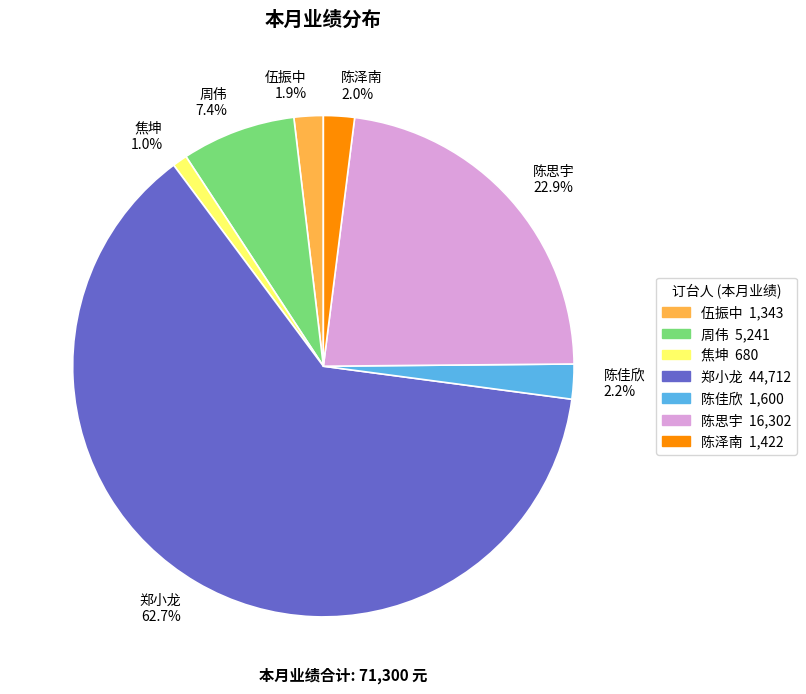

Between 陈思宇 and 陈佳欣, which is larger?

陈思宇